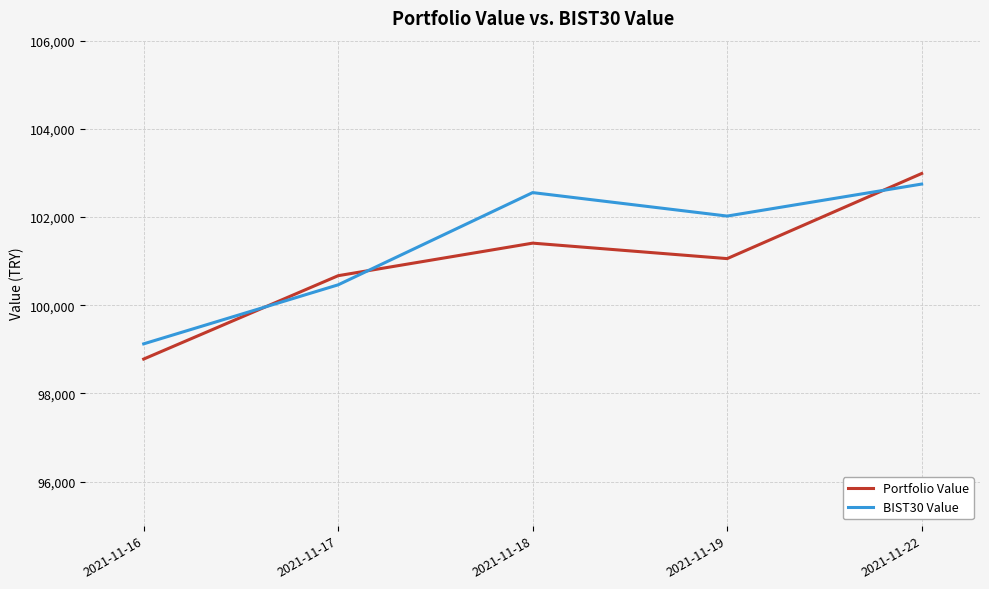

What is the maximum value for BIST30 Value?

102747.6